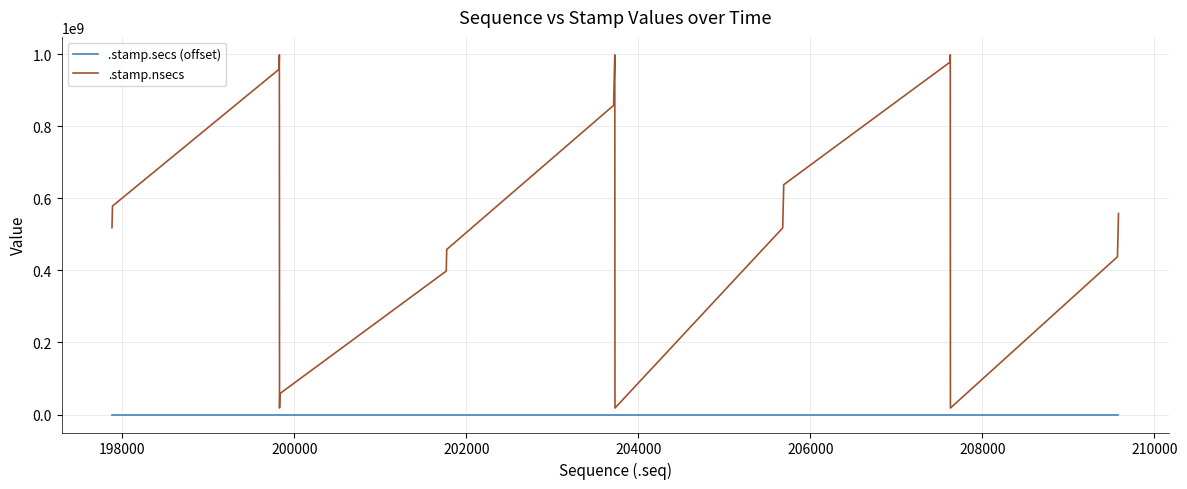

True or false: .stamp.nsecs and .stamp.secs (offset) cross at least once.

False